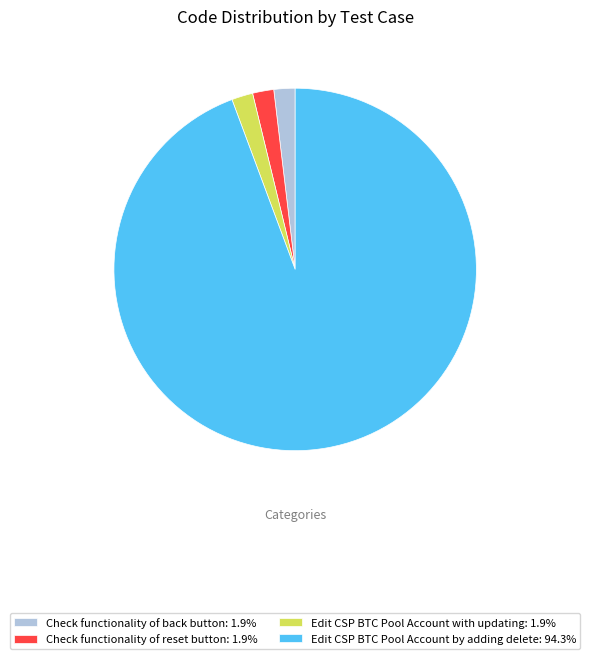

Count the number of slices in the pie.

4